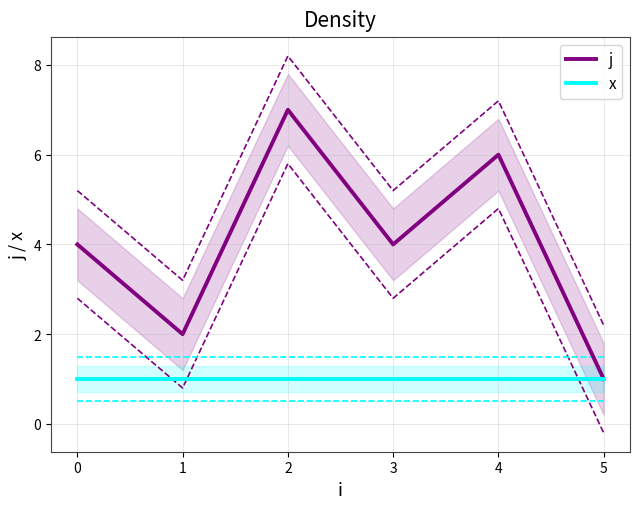

True or false: x has a value of 1 at 3.

True